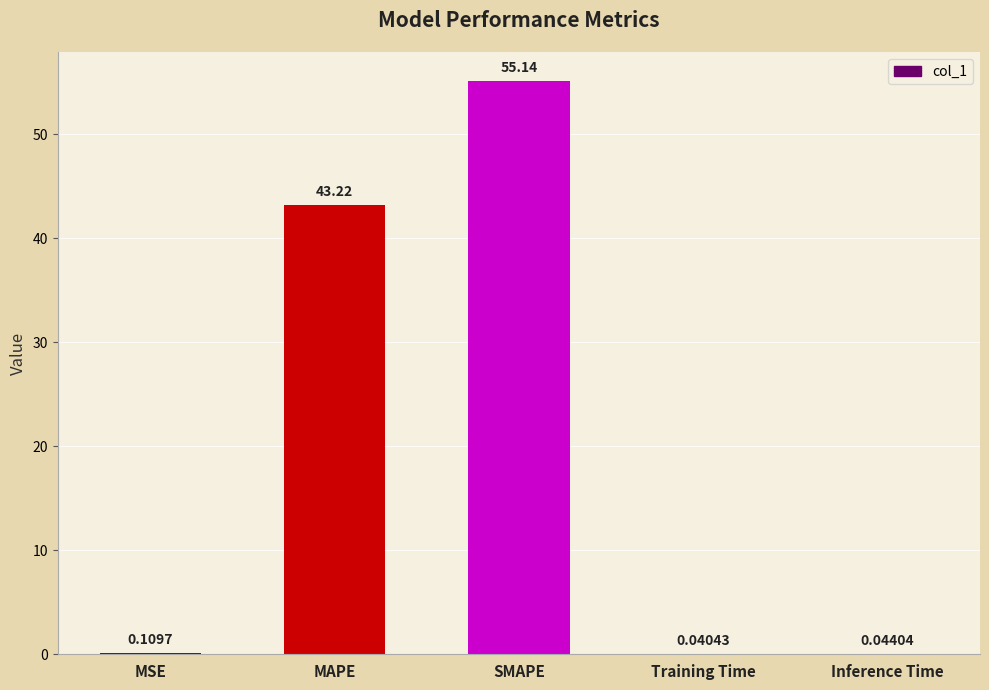

What is the change in value from MSE to MAPE?

+43.1